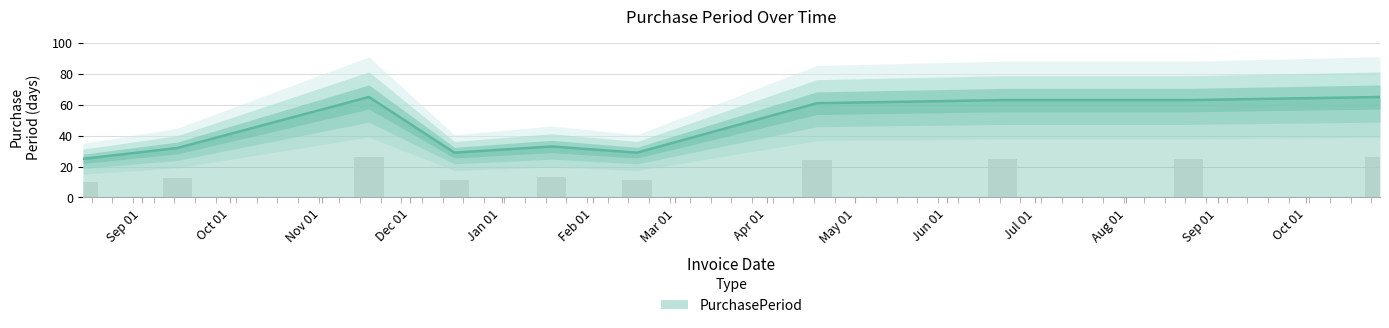

Does the chart contain any negative values?

No